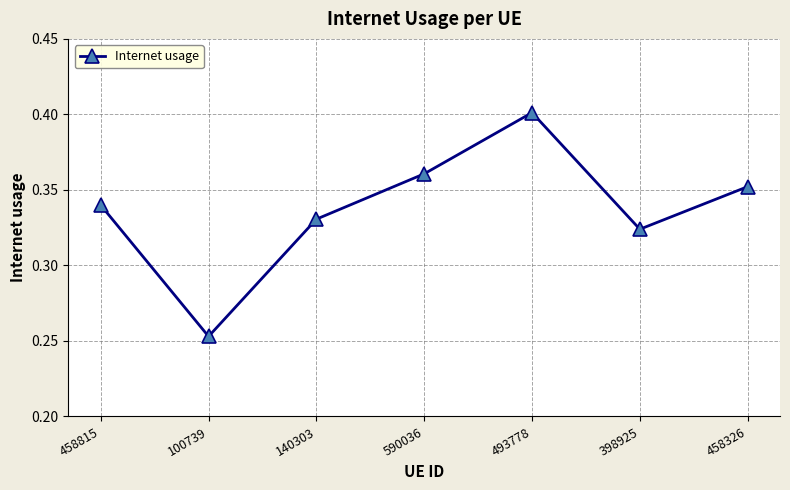

At which category does the data reach its first local peak?

493778